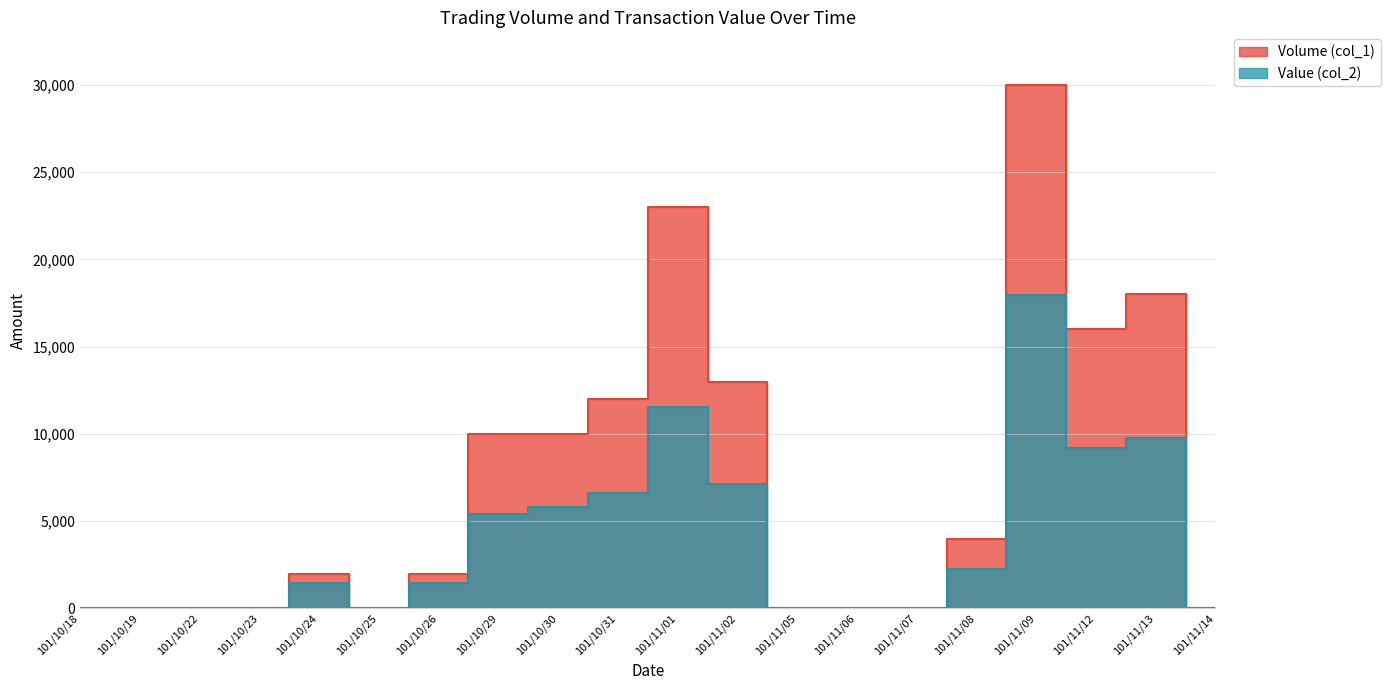

Reading left to right, transcribe all the data shown in this chart.

Volume (col_1): 101/10/18=0	101/10/19=0	101/10/22=0	101/10/23=0	101/10/24=2000	101/10/25=0	101/10/26=2000	101/10/29=10000	101/10/30=10000	101/10/31=12000	101/11/01=23000	101/11/02=13000	101/11/05=0	101/11/06=0	101/11/07=0	101/11/08=4000	101/11/09=30000	101/11/12=16000	101/11/13=18000	101/11/14=0
Value (col_2): 101/10/18=0	101/10/19=0	101/10/22=0	101/10/23=0	101/10/24=1460	101/10/25=0	101/10/26=1440	101/10/29=5400	101/10/30=5800	101/10/31=6620	101/11/01=11530	101/11/02=7120	101/11/05=0	101/11/06=0	101/11/07=0	101/11/08=2280	101/11/09=17980	101/11/12=9180	101/11/13=9740	101/11/14=0